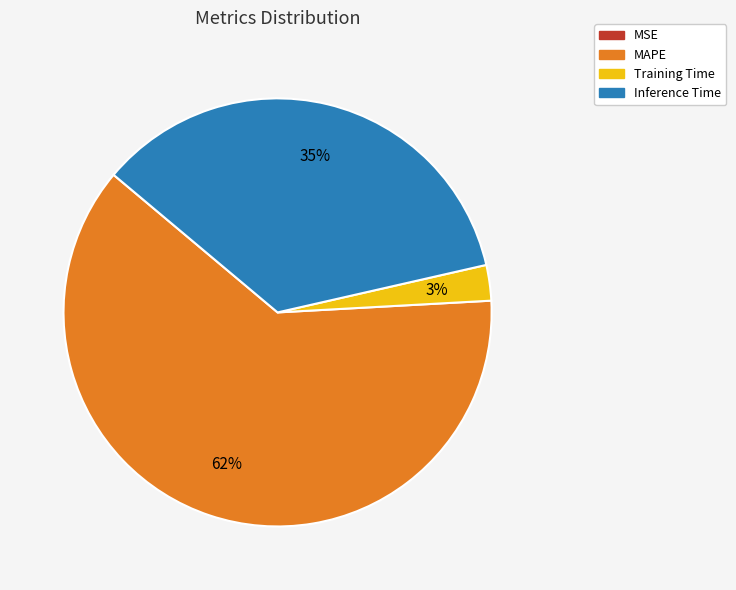

Approximately how many times larger is the value at Inference Time compared to MAPE?

0.6